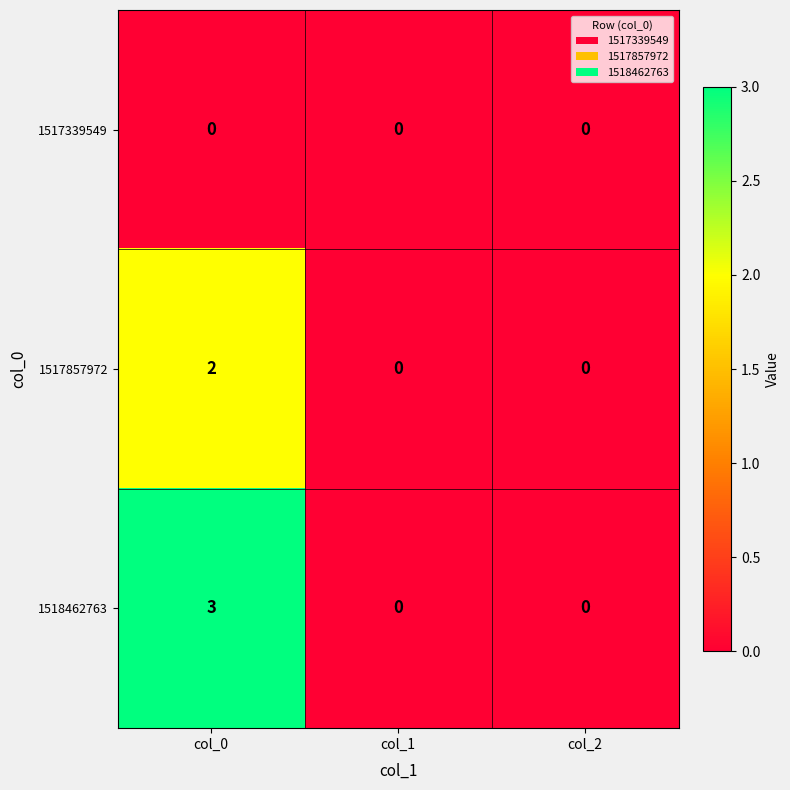

List the series in order of their peak value, highest first.

1518462763, 1517857972, 1517339549